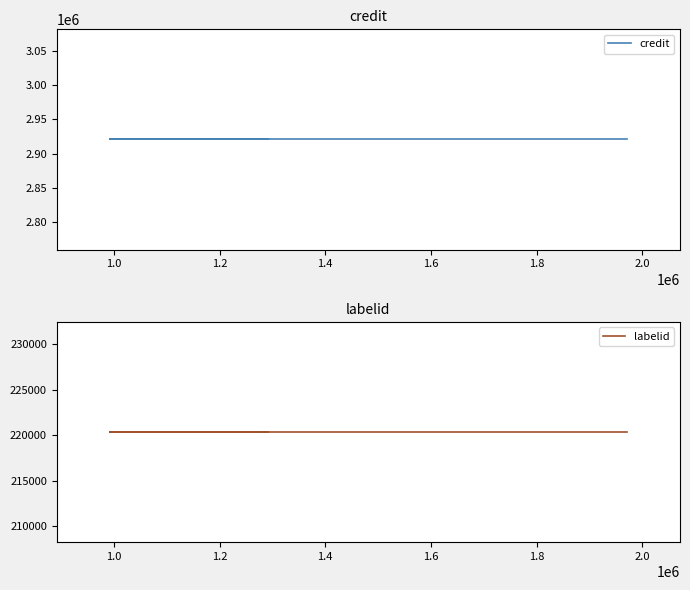

The credit series shows 3854770 at 0.8. True or false?

False